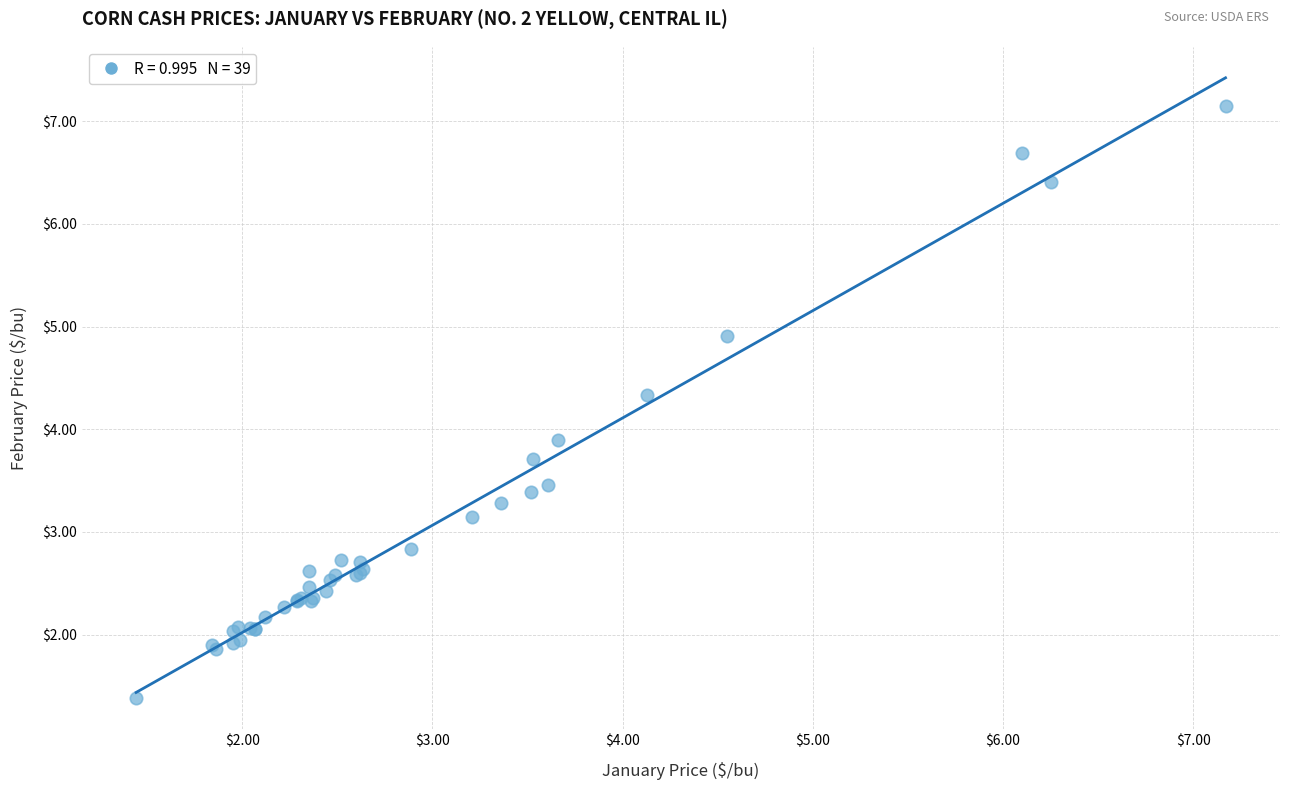

What Y value in the scatter plot is closest to 4?

3.9